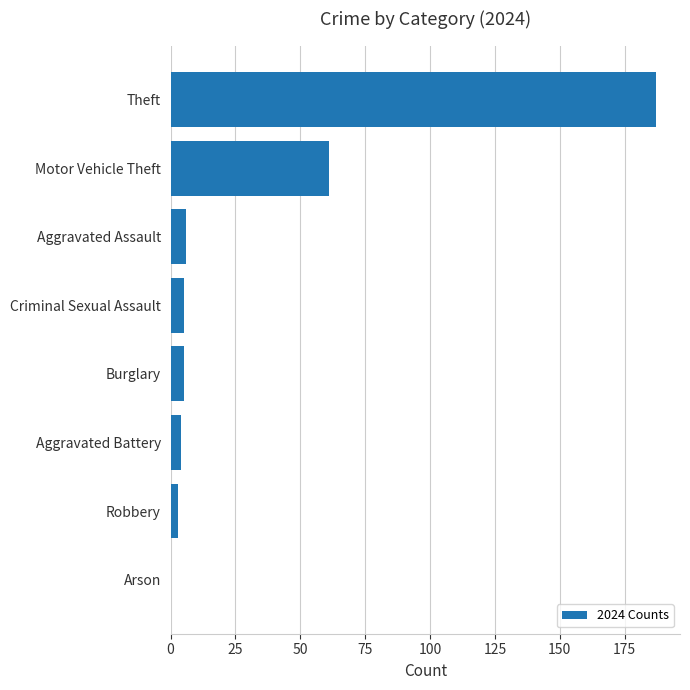

What is the sum of all values?

271